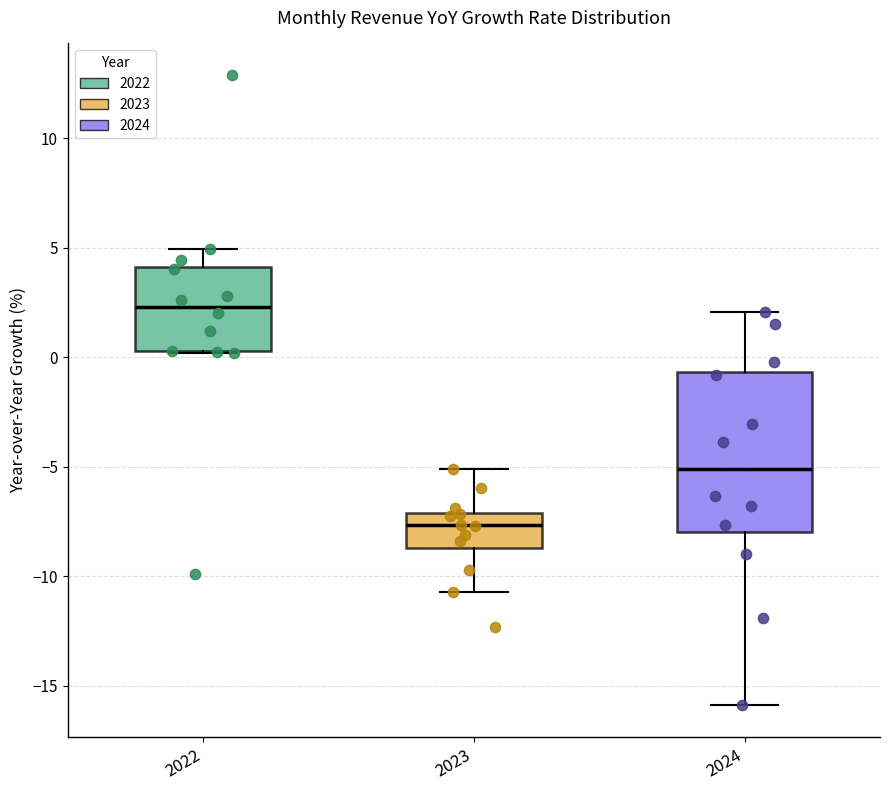

Which box has the lowest median line?

2023